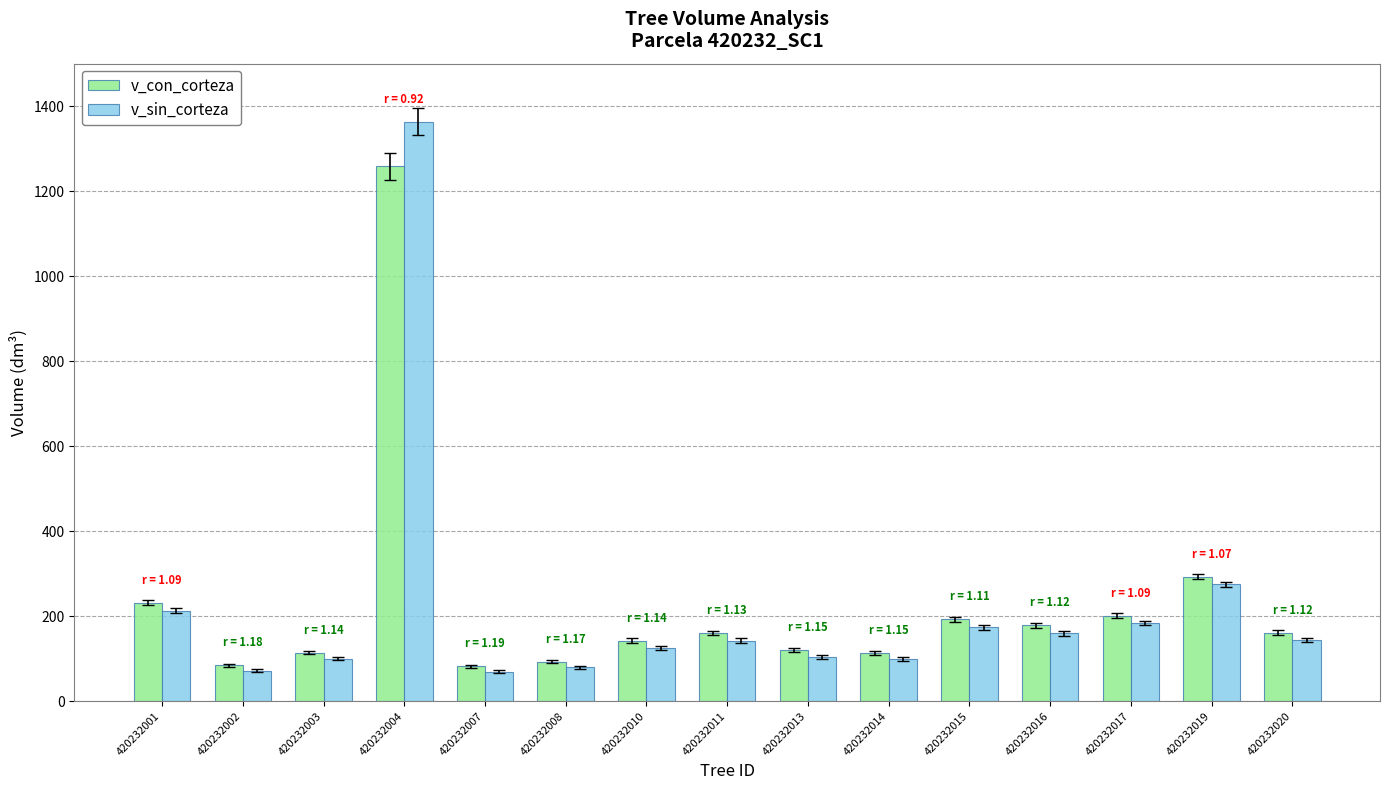

At 420232015, list the series in order from largest to smallest.

v_con_corteza, v_sin_corteza